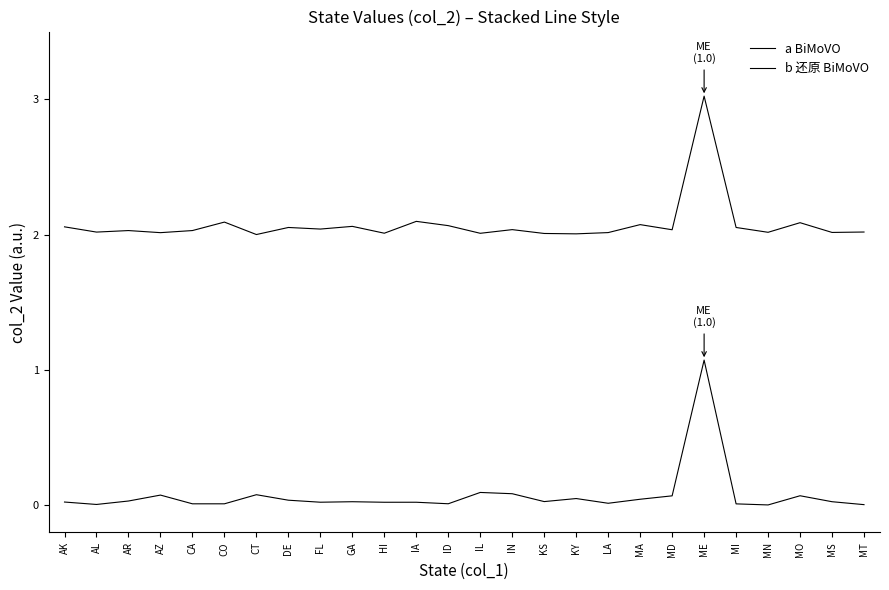

What is the sum of all a BiMoVO values?

2.0